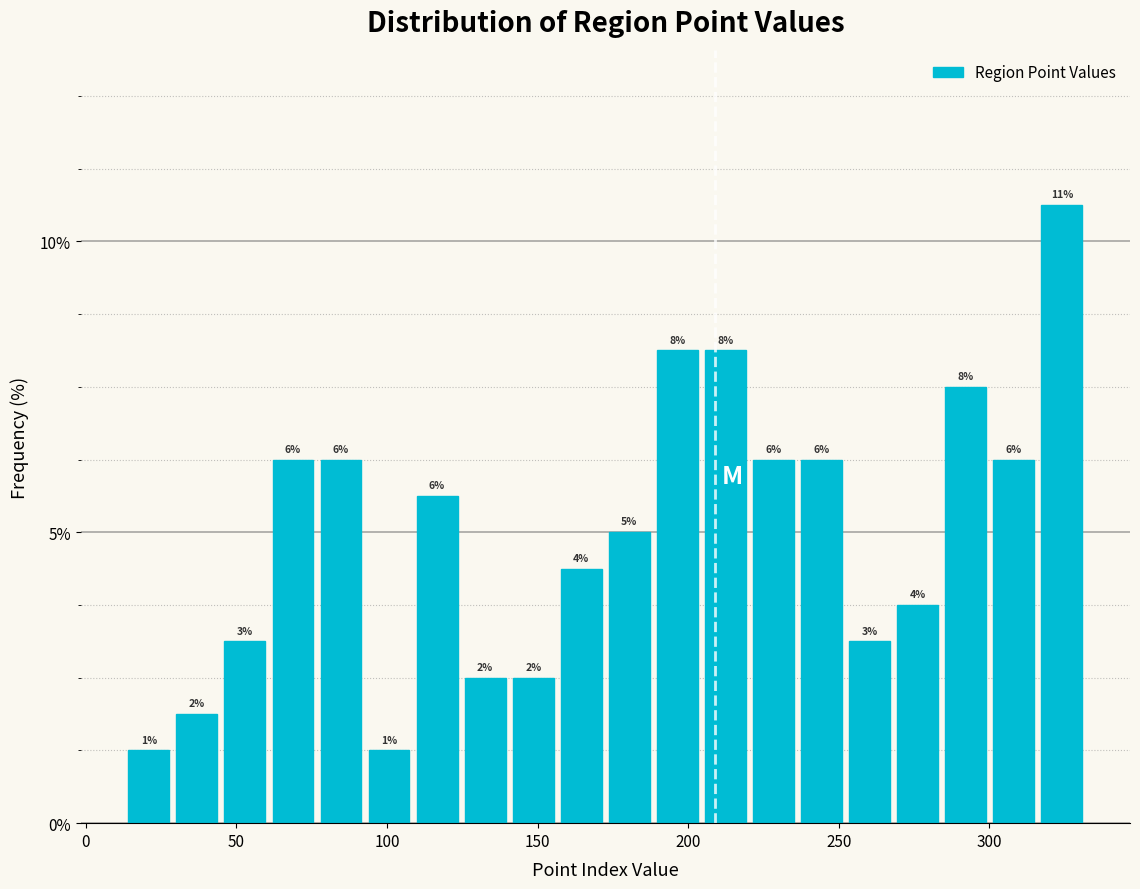

Read against the x-axis, roughly where is the centre of the tallest bar?

325